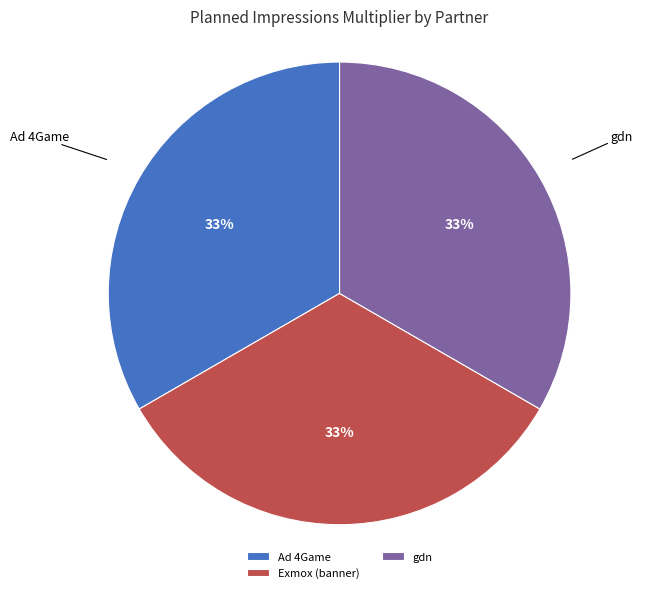

What percentage is the gdn slice, to the nearest percent?

33%